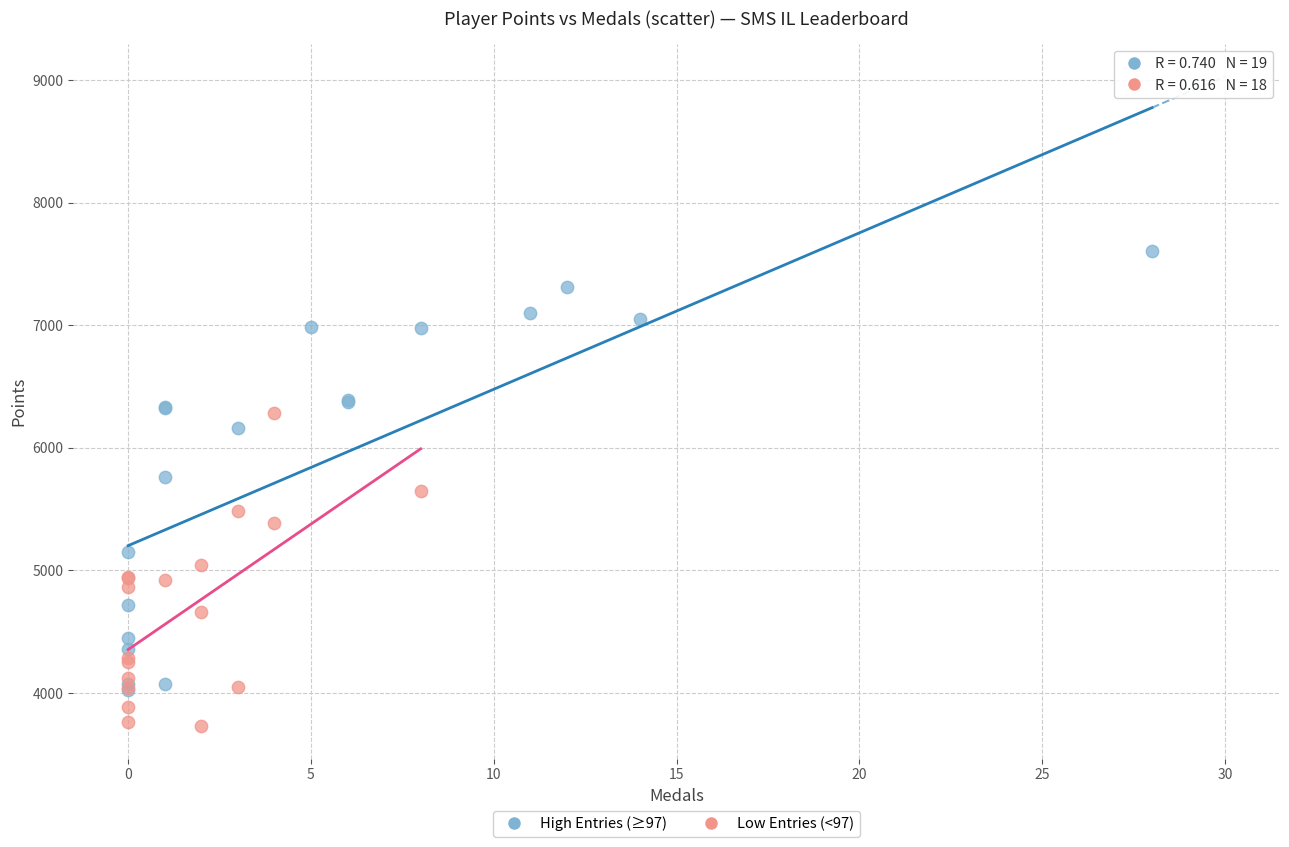

Which series contains the highest Y value?

High Entries (≥97)